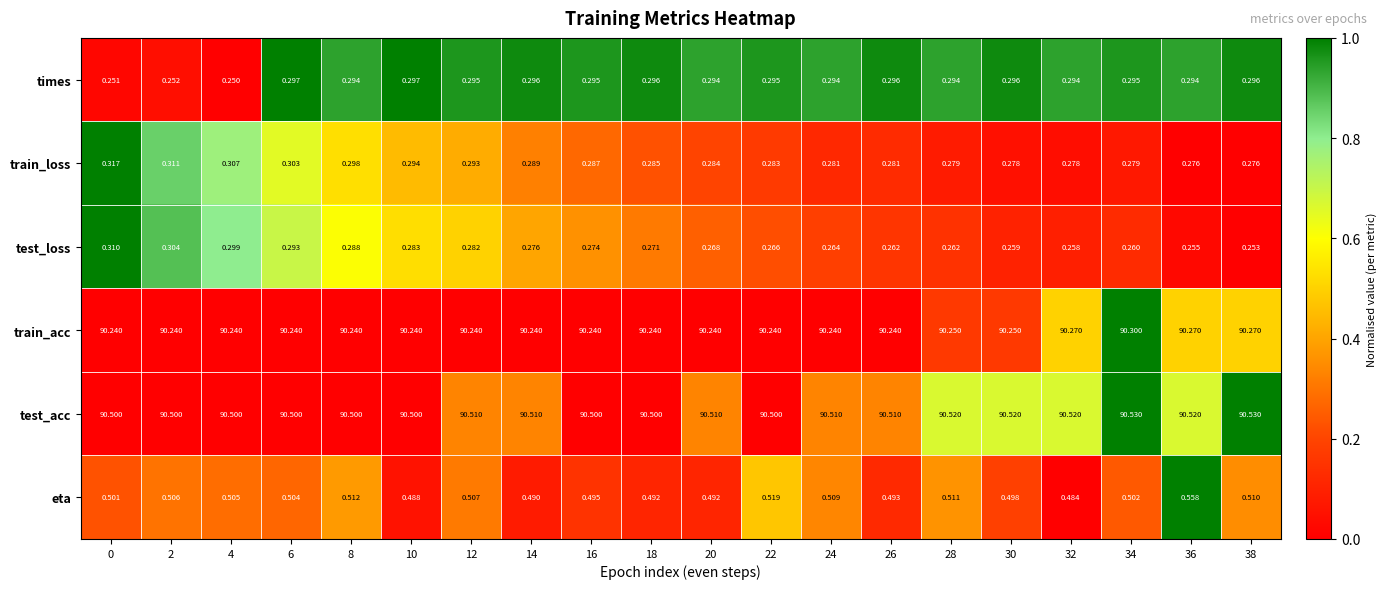

List the series in order of their peak value, lowest first.

times, test_loss, train_loss, eta, train_acc, test_acc